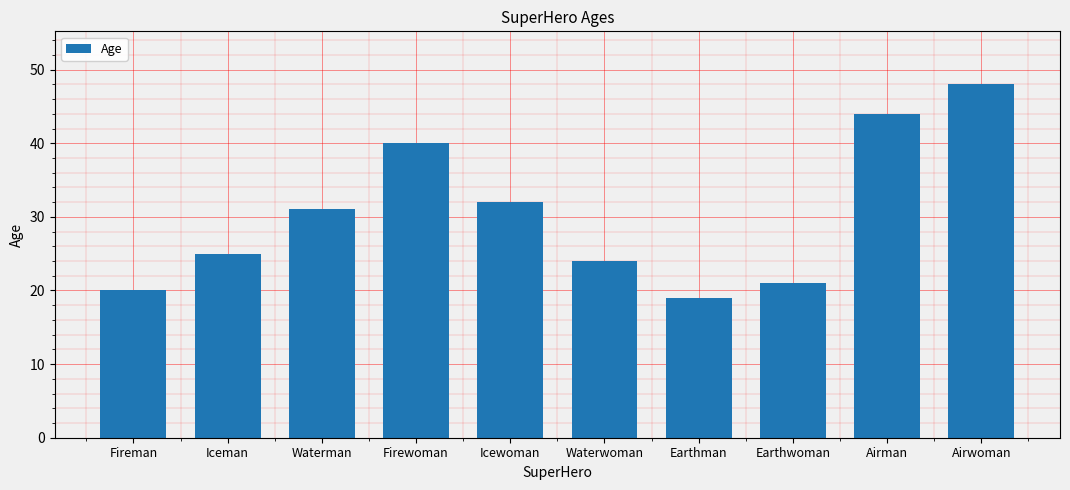

What is the label of the 8th bar from the left?

Earthwoman